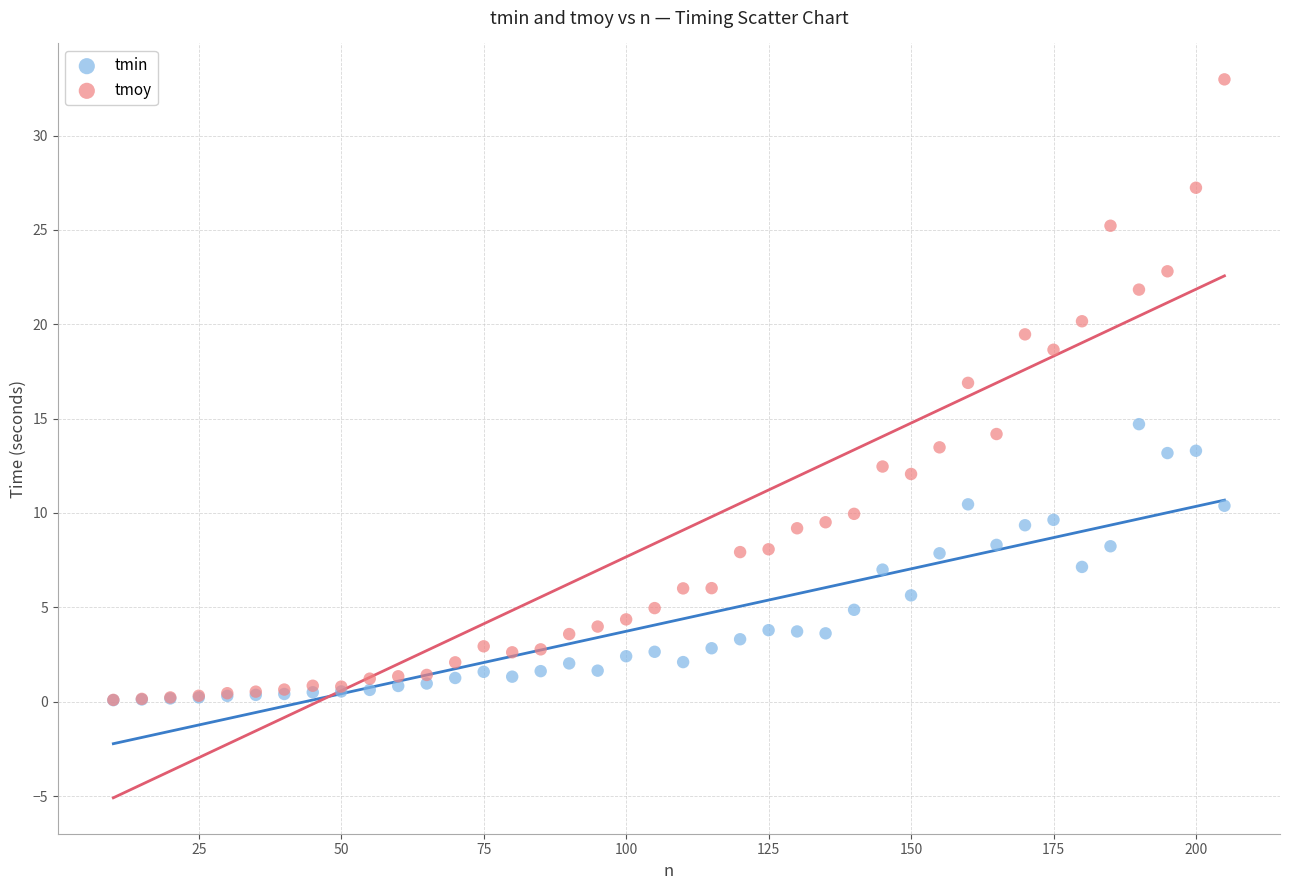

What are all the series names shown in the legend?

tmin, tmoy